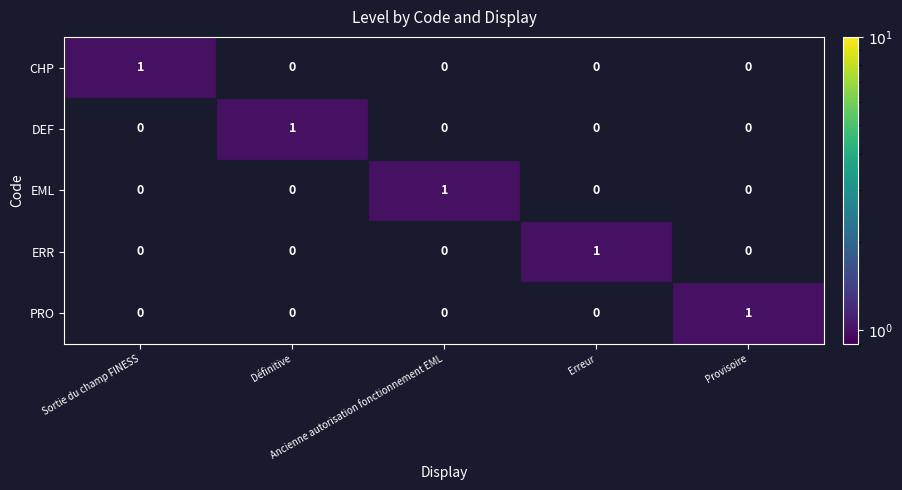

How many EML values are between 0 and 1?

5